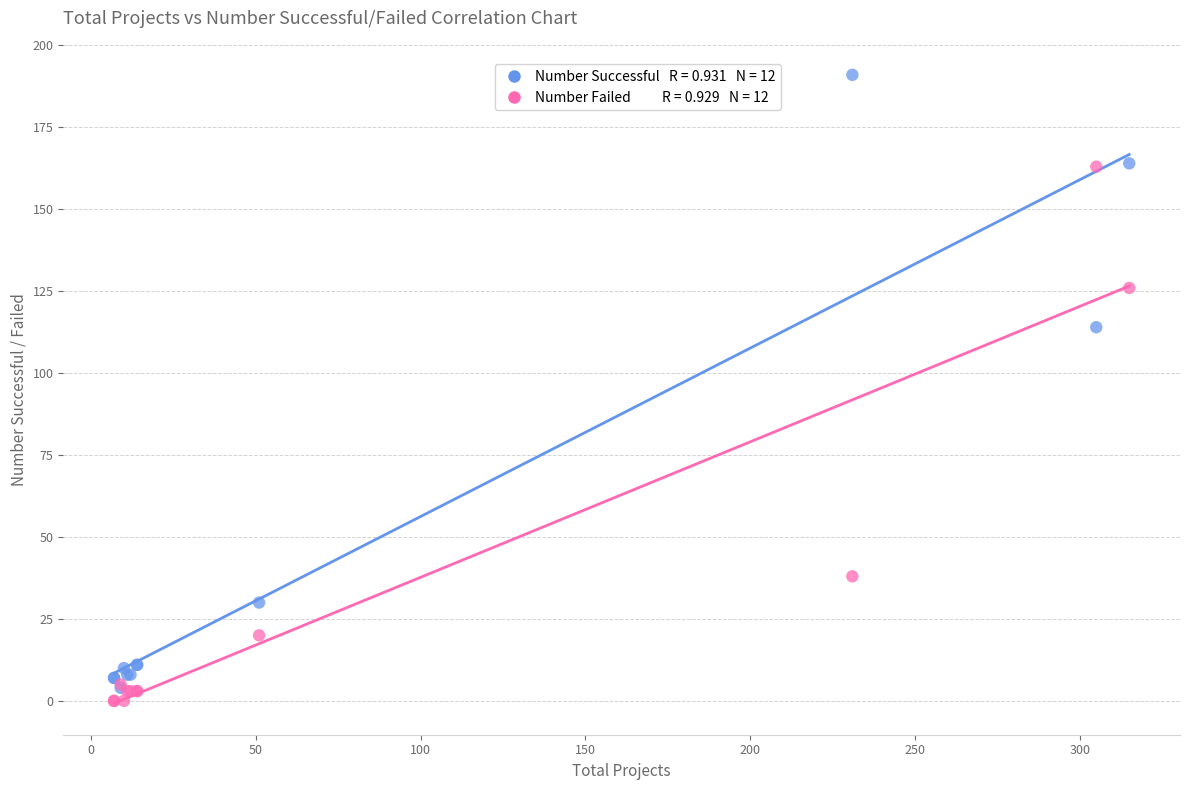

Across all series, what Y value is closest to 95?

114